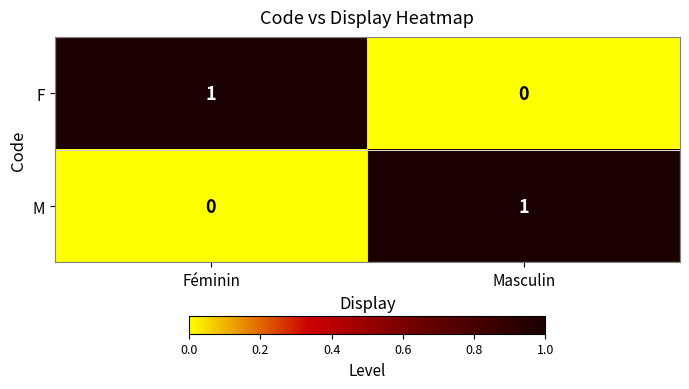

At which label does F reach its minimum?

Masculin